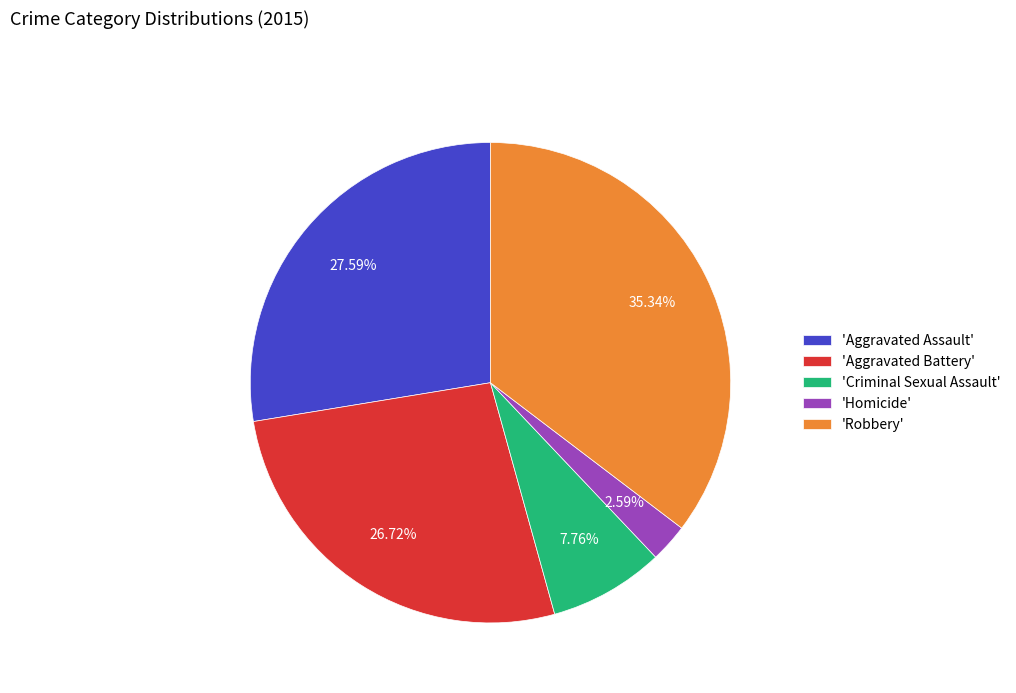

Do 'Robbery' and 'Homicide' together represent more than half of the pie?

No